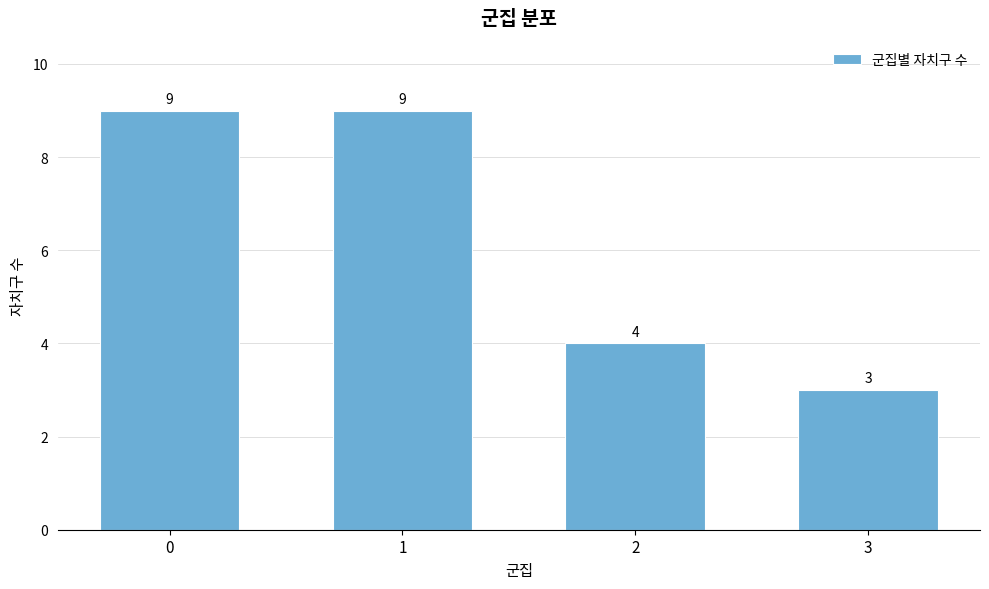

Reading left to right, what are all the values shown in this chart?

0=9	1=9	2=4	3=3